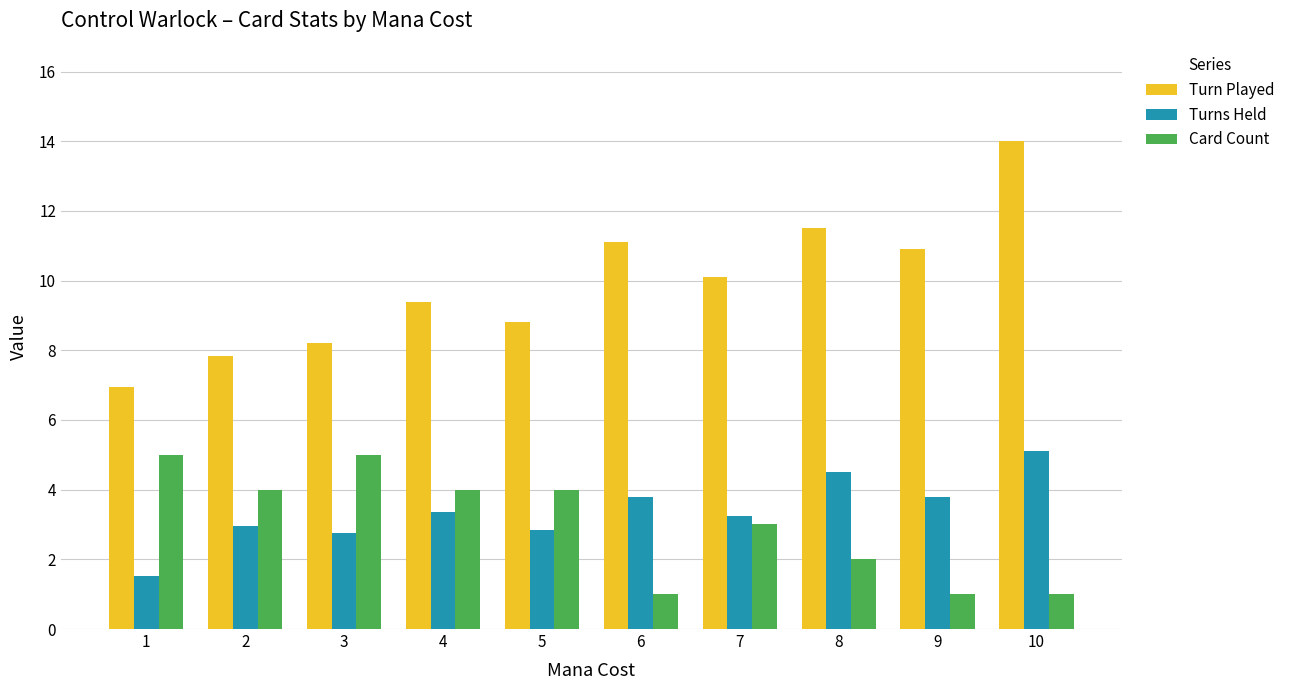

What value does the Turns Held series have at 4?

3.4